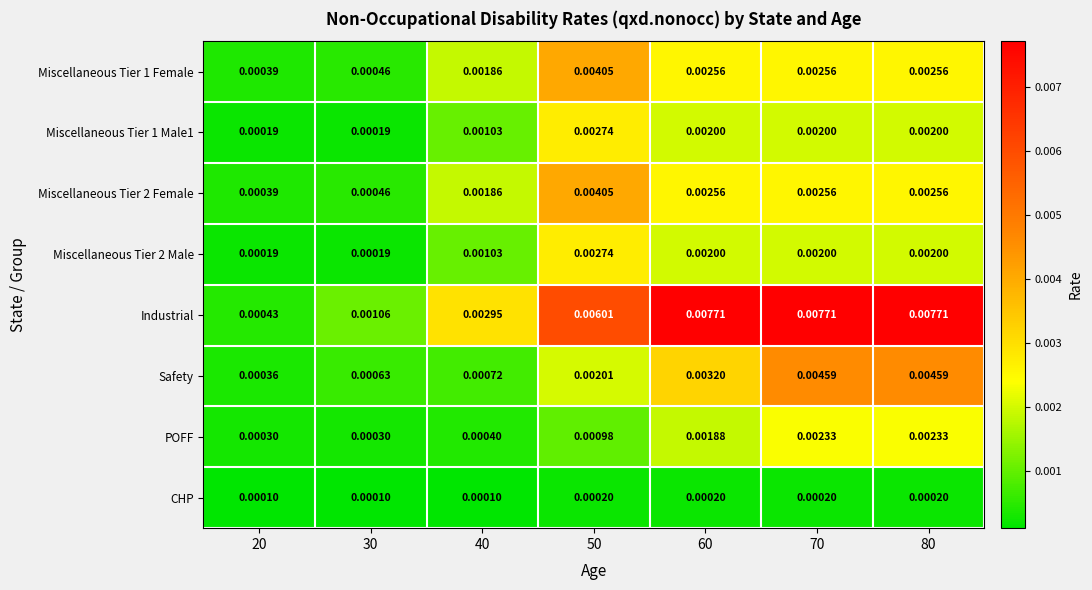

Which series has the largest total across all categories?

Industrial